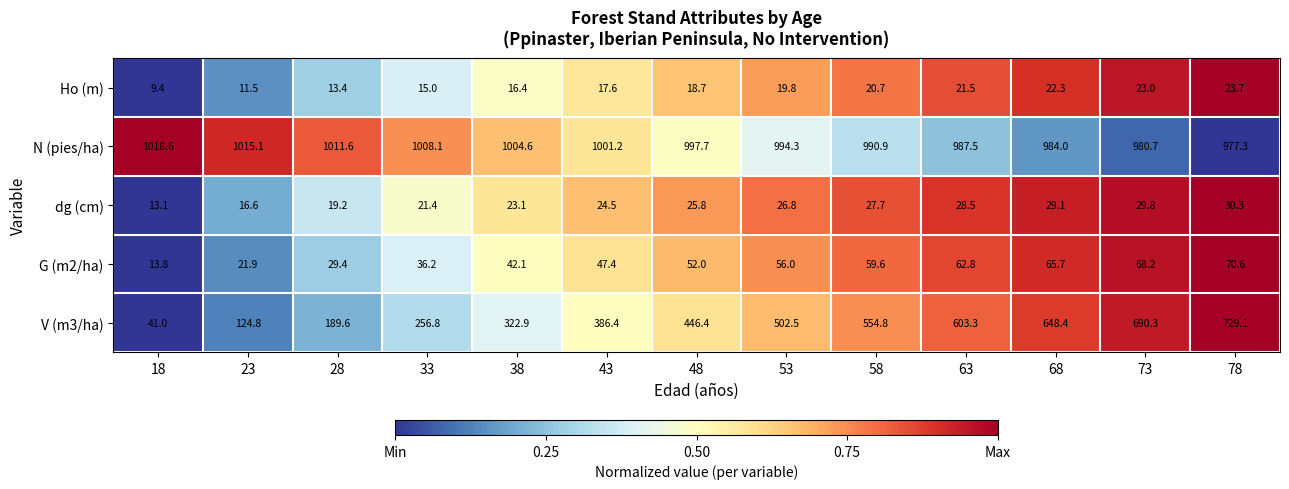

What is the difference between the maximum and second lowest values in the G (m2/ha) series?

48.7